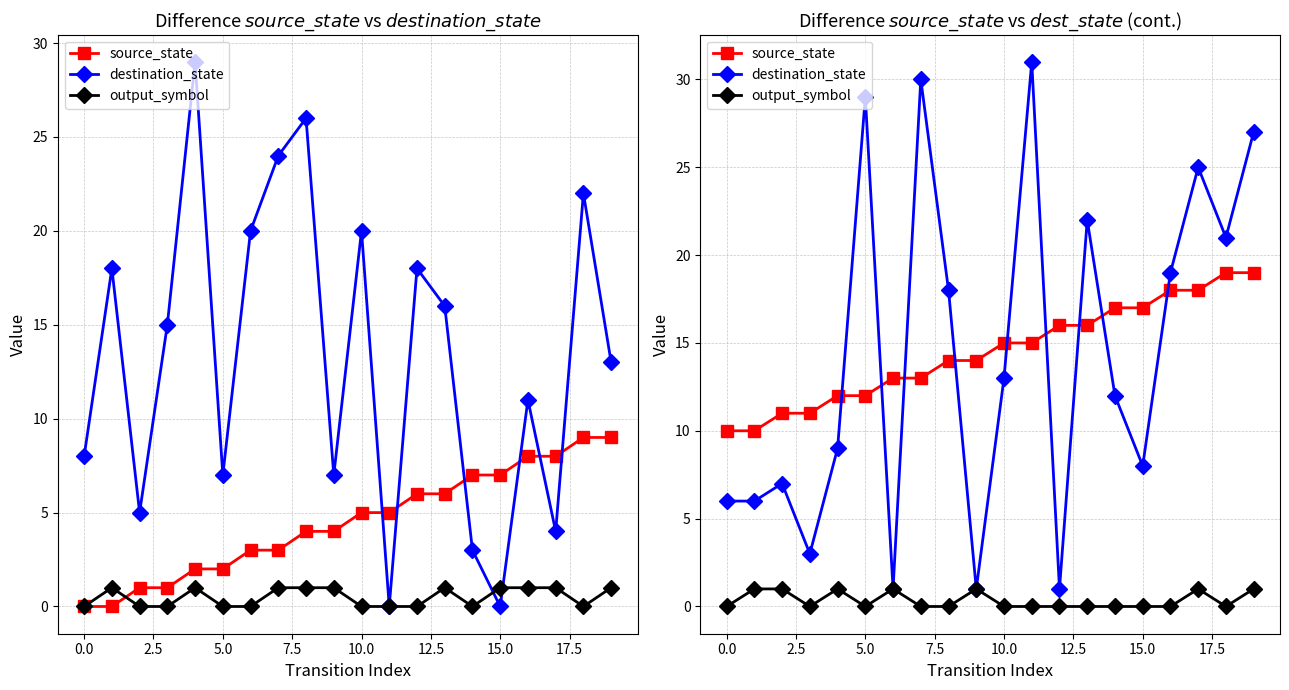

Which series has the largest total across all categories?

source_state